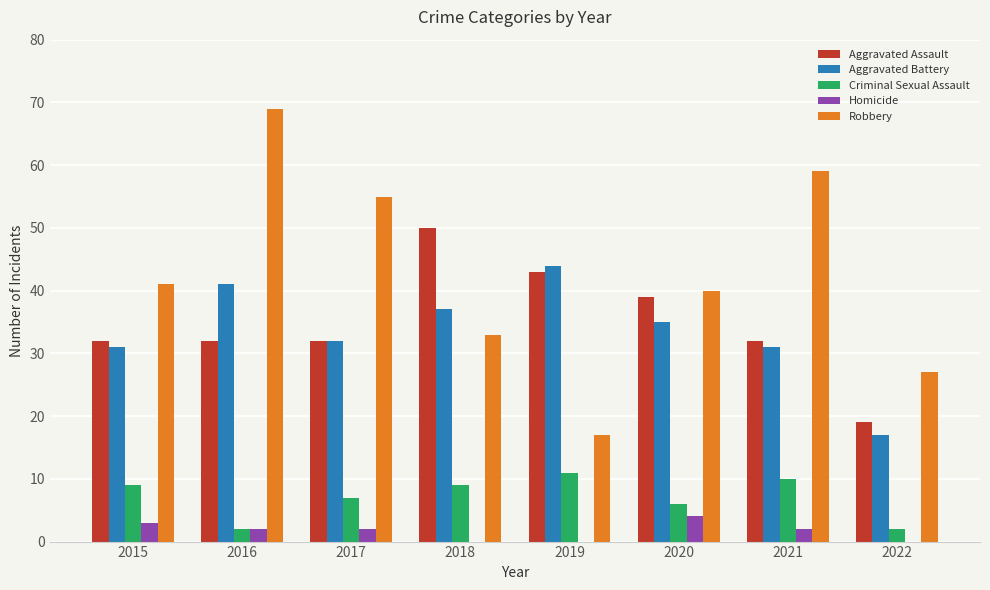

Reading left to right, extract all data points from this chart.

Aggravated Assault: 2015=32	2016=32	2017=32	2018=50	2019=43	2020=39	2021=32	2022=19
Aggravated Battery: 2015=31	2016=41	2017=32	2018=37	2019=44	2020=35	2021=31	2022=17
Criminal Sexual Assault: 2015=9	2016=2	2017=7	2018=9	2019=11	2020=6	2021=10	2022=2
Homicide: 2015=3	2016=2	2017=2	2018=0	2019=0	2020=4	2021=2	2022=0
Robbery: 2015=41	2016=69	2017=55	2018=33	2019=17	2020=40	2021=59	2022=27